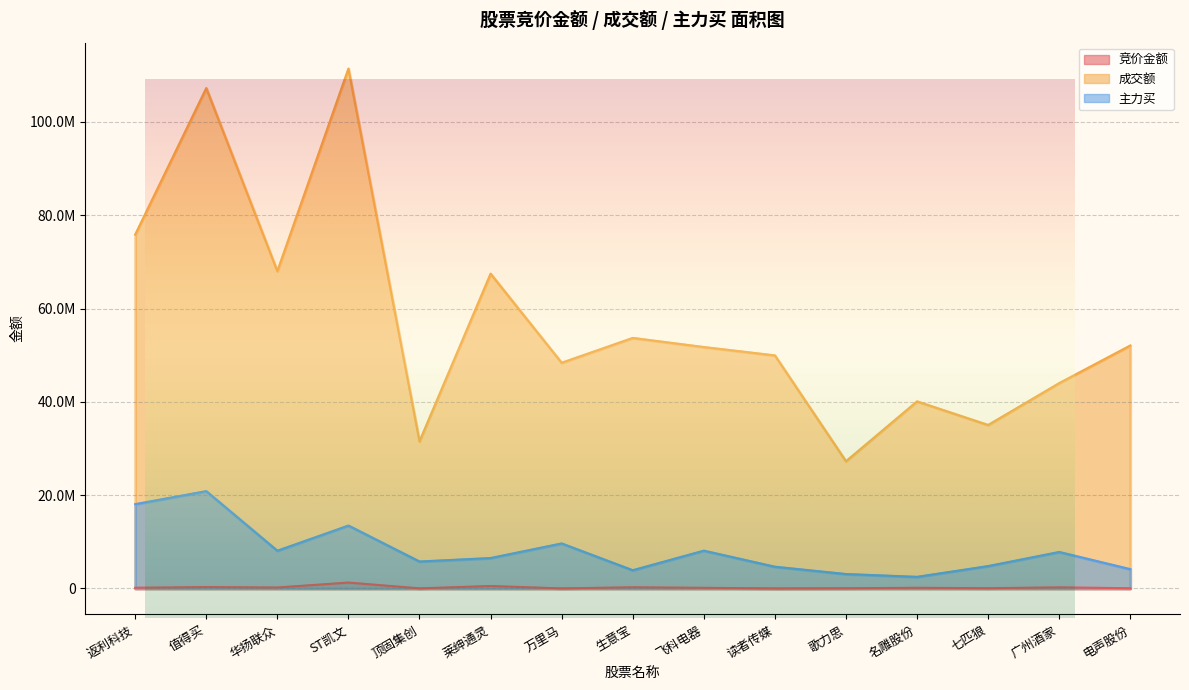

What value does the 竞价金额 series have at 莱绅通灵?

528941